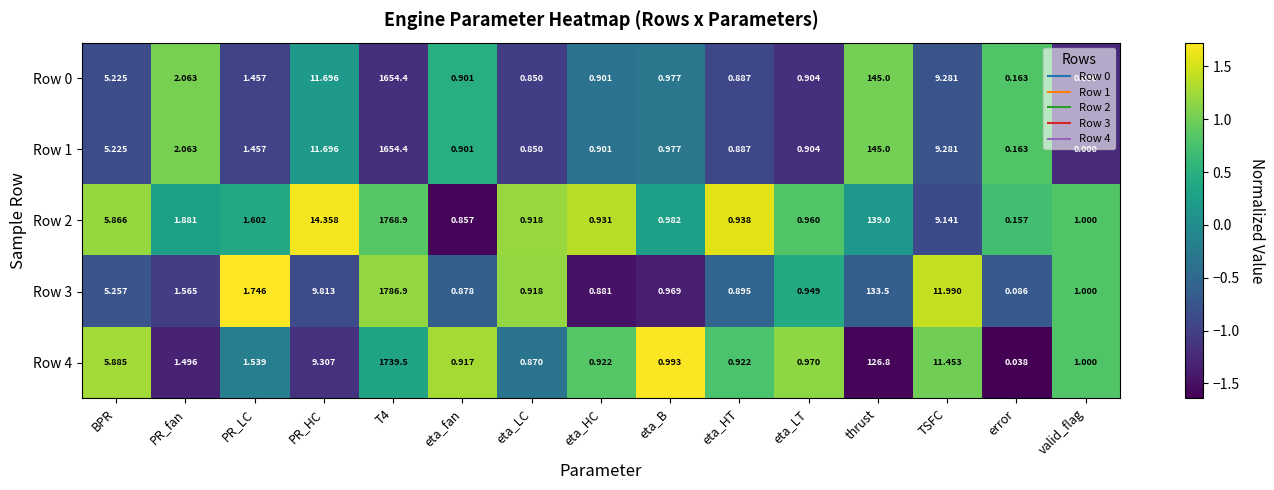

At which label is Row 2 closest to 884?

thrust